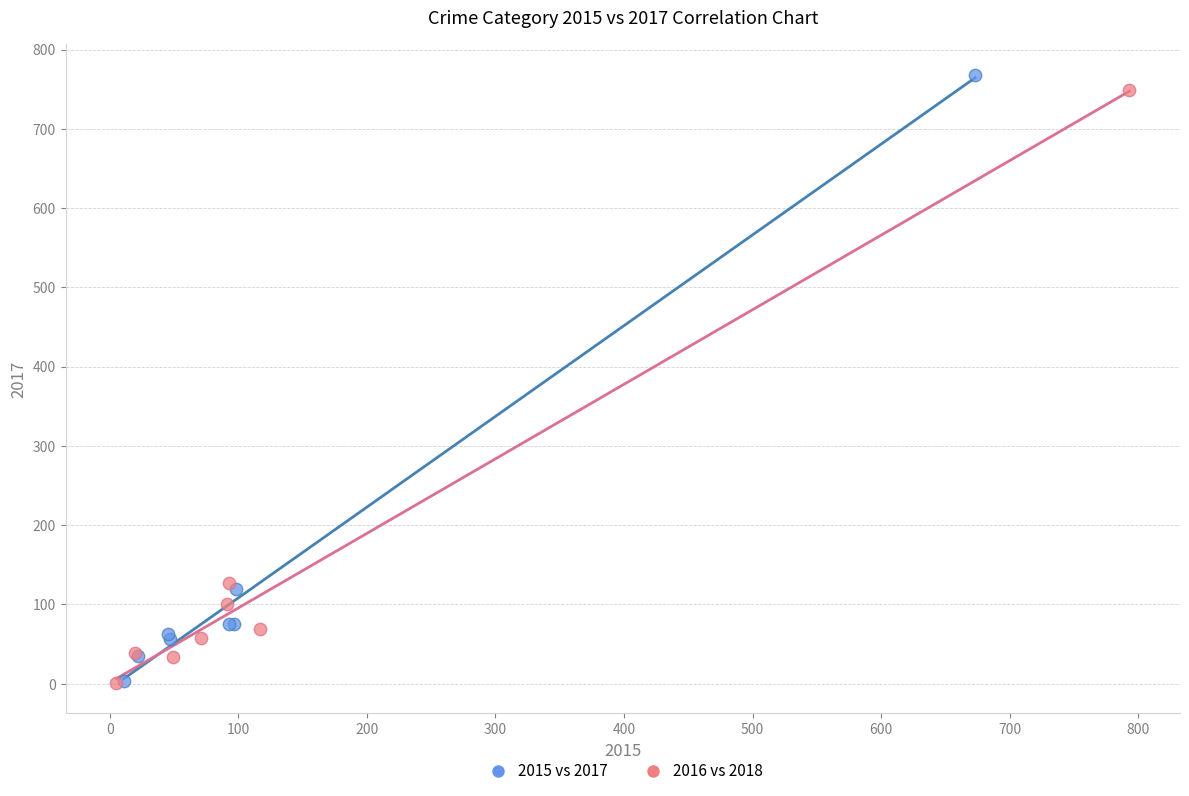

What are all the series names shown in the legend?

2015 vs 2017, 2016 vs 2018